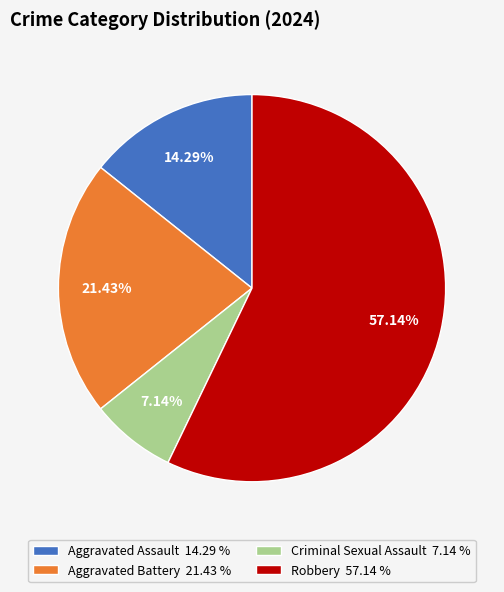

What portion of the pie excludes Aggravated Battery?

78.6%